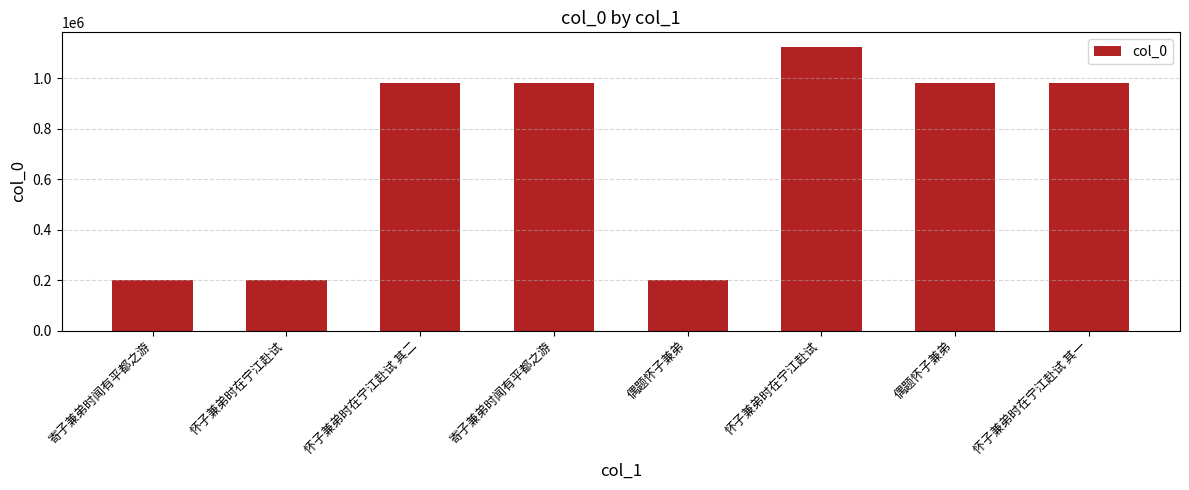

List the labels in order of value, largest first.

怀子兼弟时在宁江赴试, 怀子兼弟时在宁江赴试 其二, 怀子兼弟时在宁江赴试 其一, 寄子兼弟时闻有平都之游, 偶题怀子兼弟, 偶题怀子兼弟, 寄子兼弟时闻有平都之游, 怀子兼弟时在宁江赴试